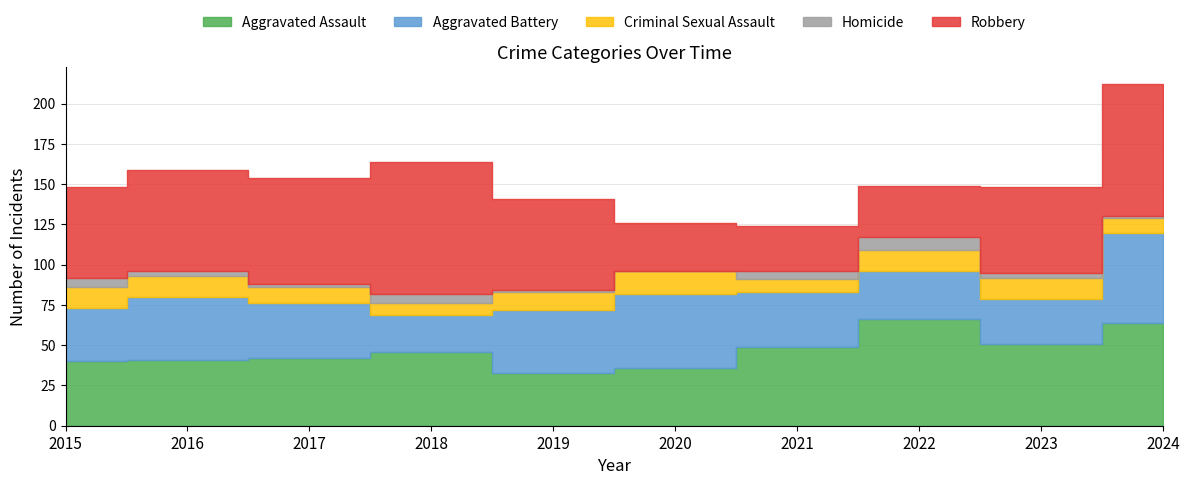

True or false: Robbery and Homicide cross at least once.

False